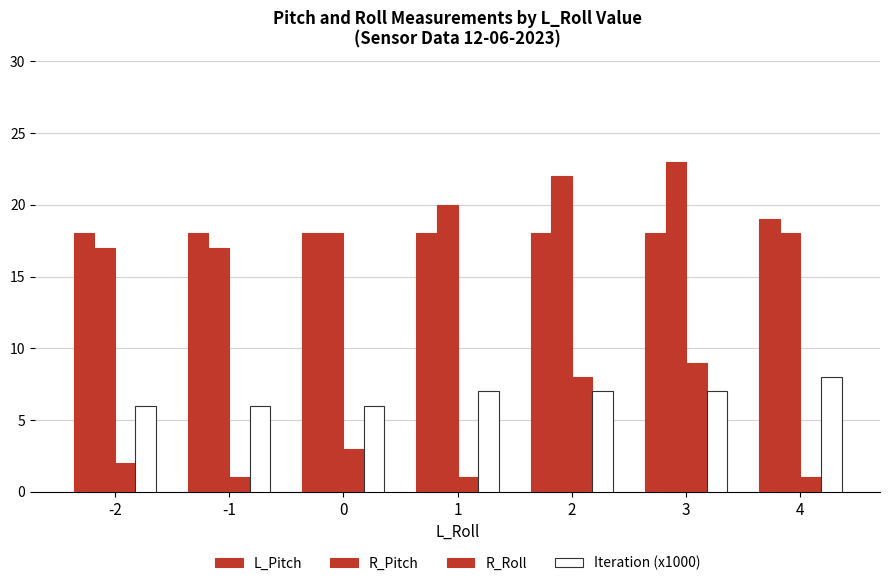

The L_Pitch series shows 18 at 2. True or false?

True